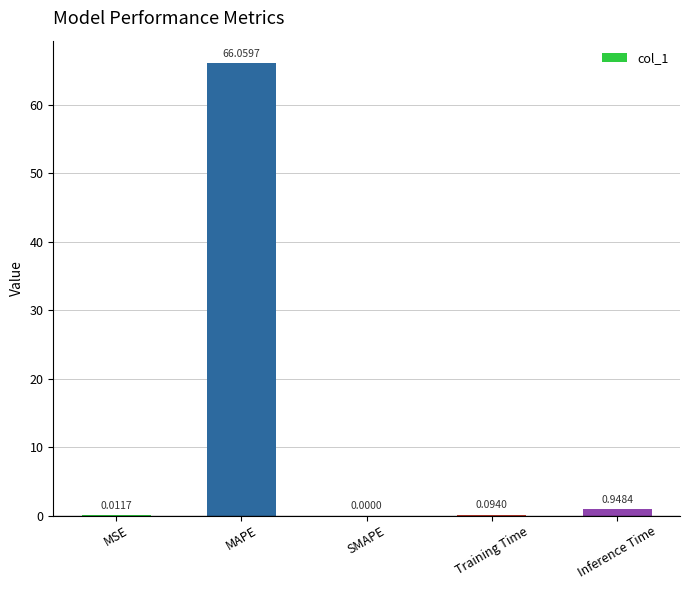

What is the change in value from MSE to MAPE?

+66.0